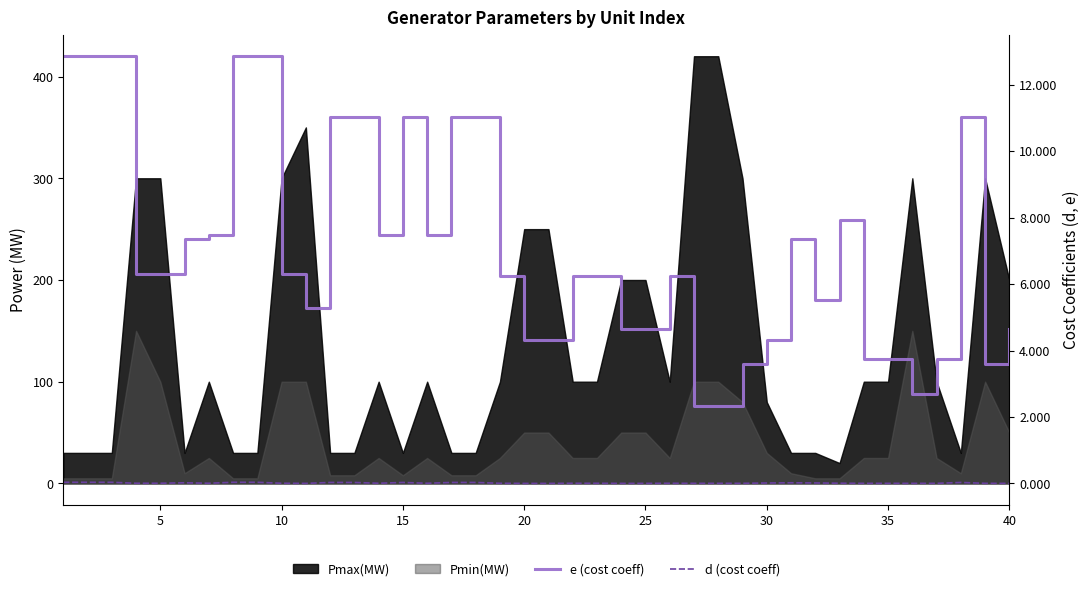

True or false: d (cost coeff) and e (cost coeff) intersect in this chart.

False